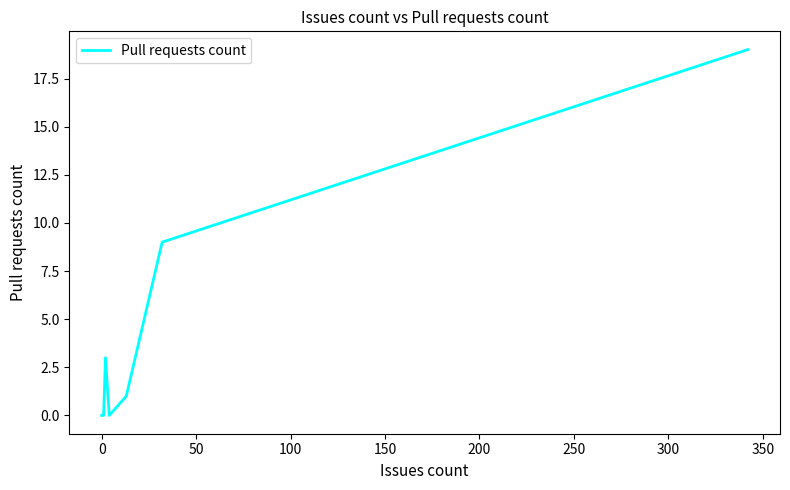

How many interior local peaks (higher than both neighbors) does the data have?

1